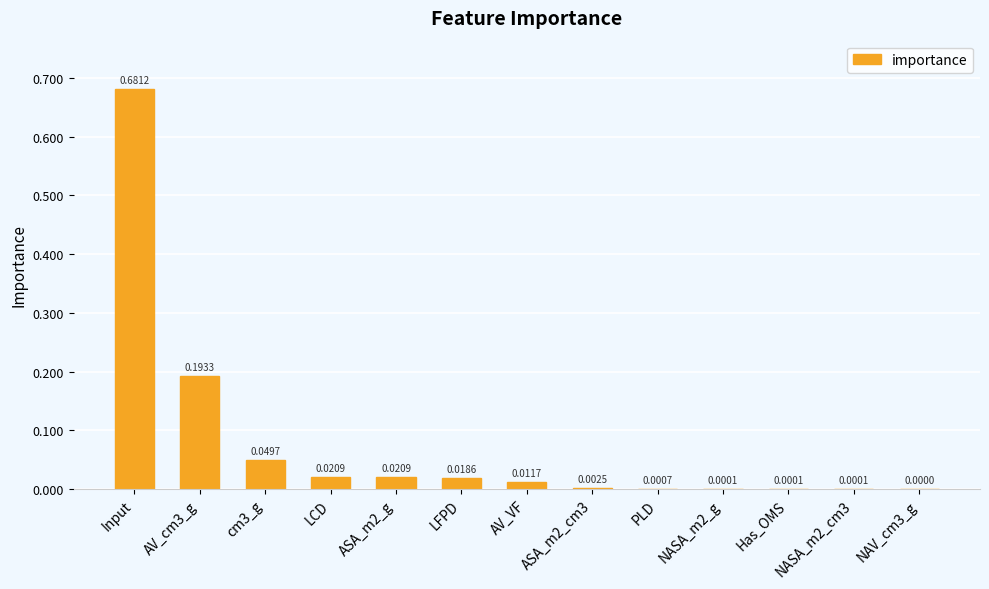

What is the sum of all values?

1.0